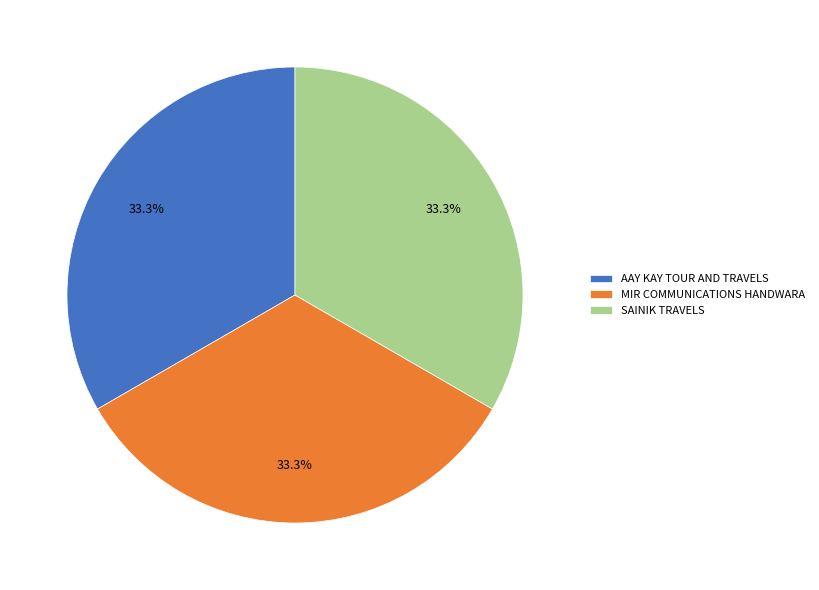

To the nearest percent, what is the combined percentage of SAINIK TRAVELS and AAY KAY TOUR AND TRAVELS?

67%